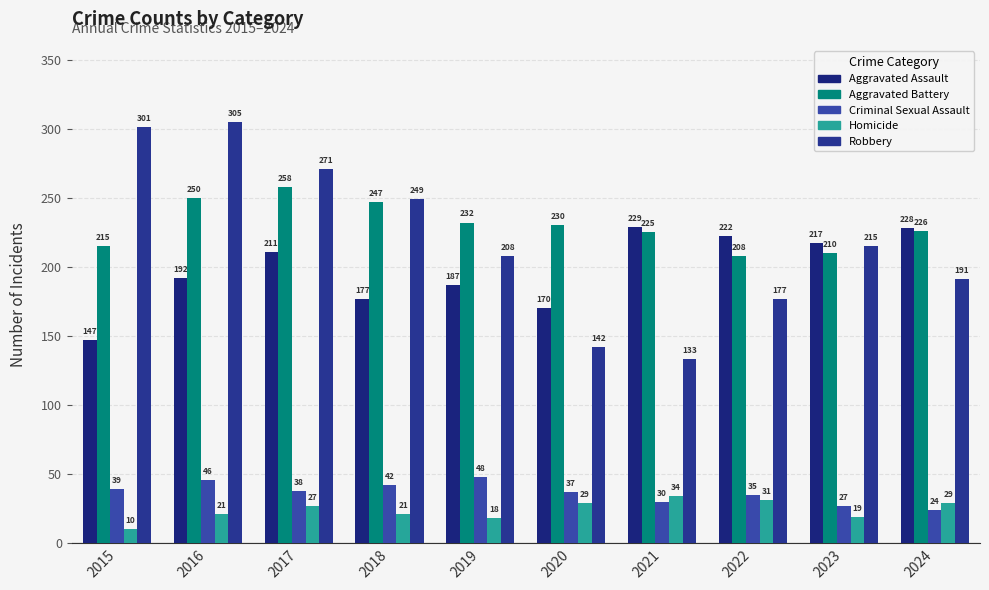

What is the total value across all series at 2015?

712